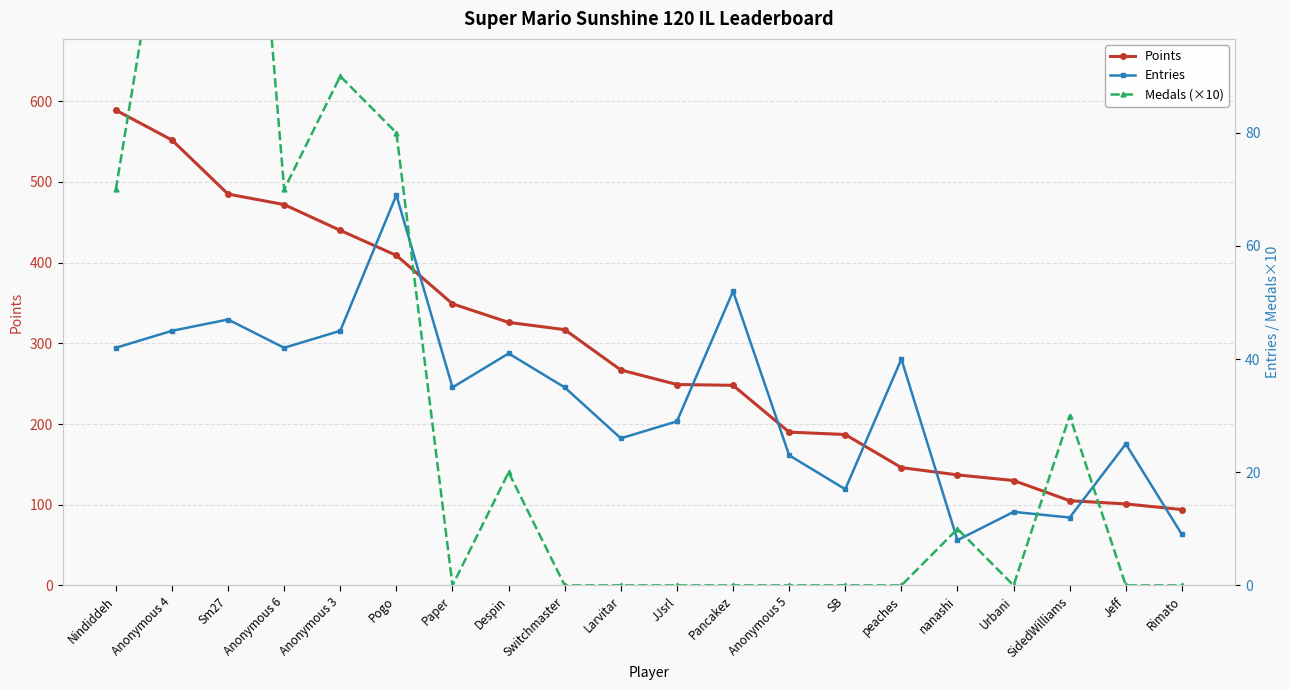

True or false: Points and Medals (×10) cross at least once.

False